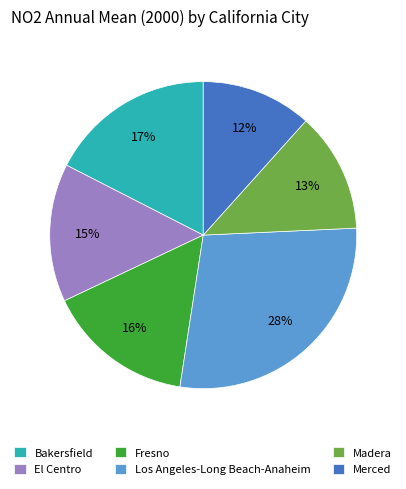

How many slices are in this pie chart?

6